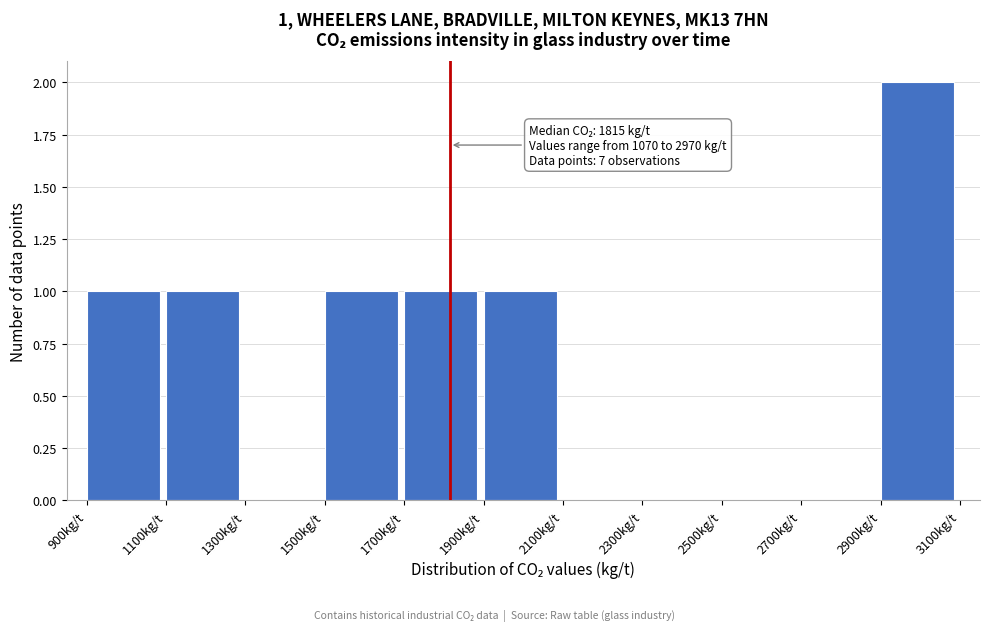

Over which range of the x-axis is the bar tallest?

2900 to 3100